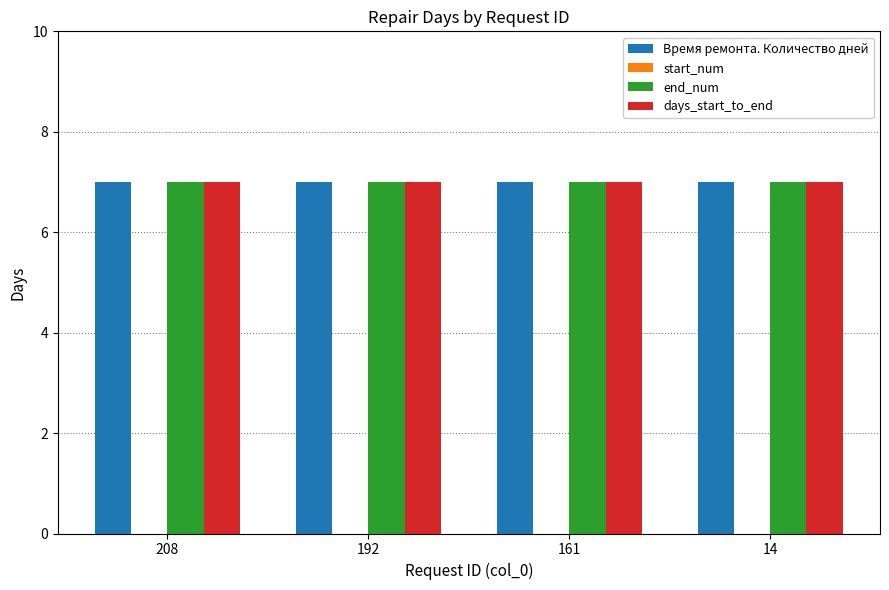

Which series has the largest range (max minus min)?

Время ремонта. Количество дней